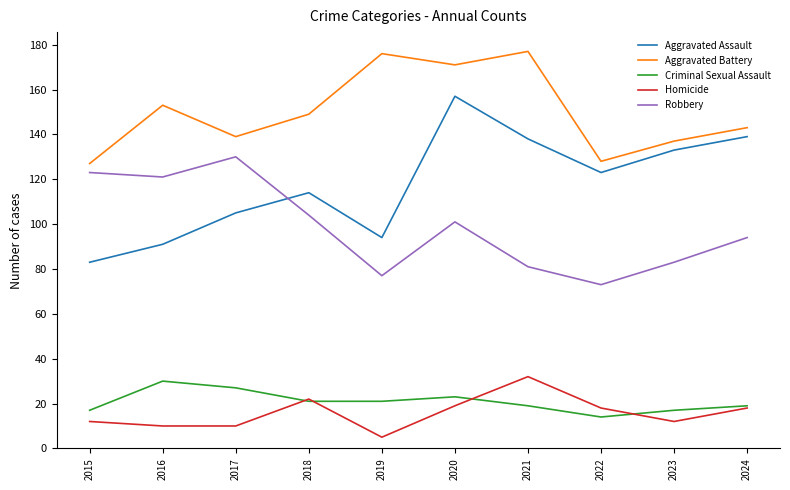

Where is the first local maximum for Aggravated Assault?

2018